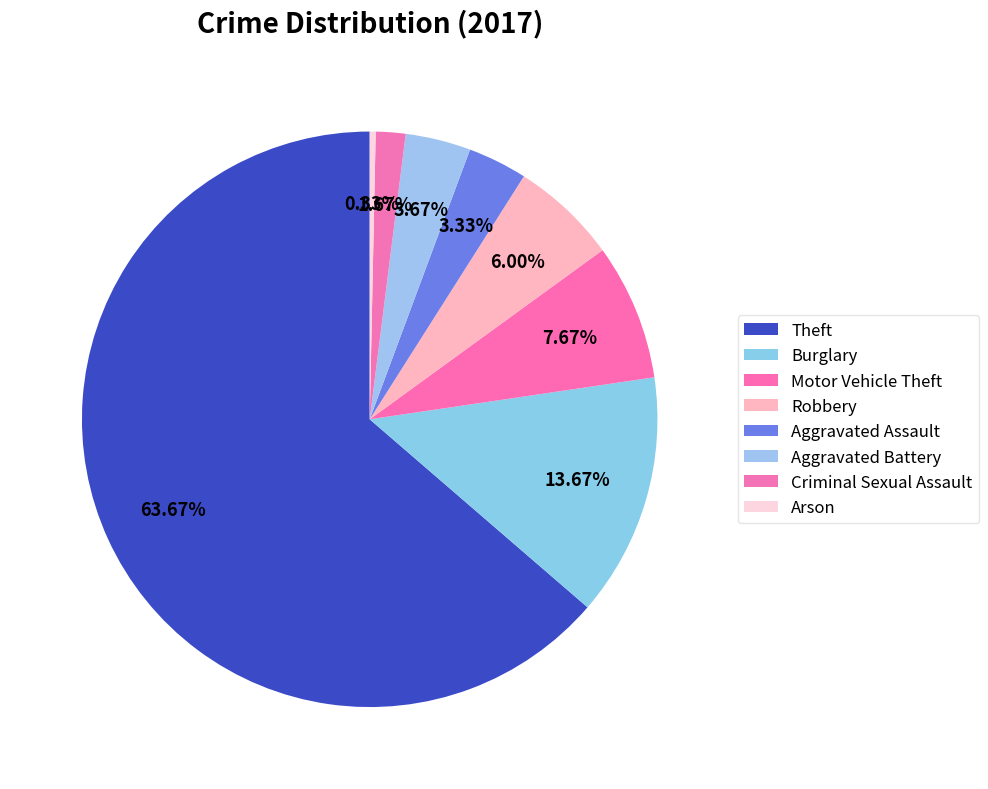

Which has a higher value, Motor Vehicle Theft or Criminal Sexual Assault?

Motor Vehicle Theft